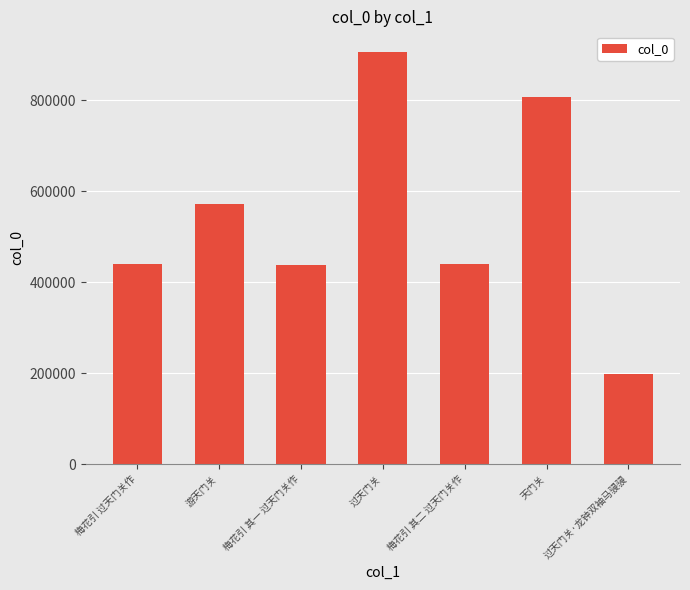

What value does the data have at 梅花引 其二 过天门关作, to the nearest 50?

439350